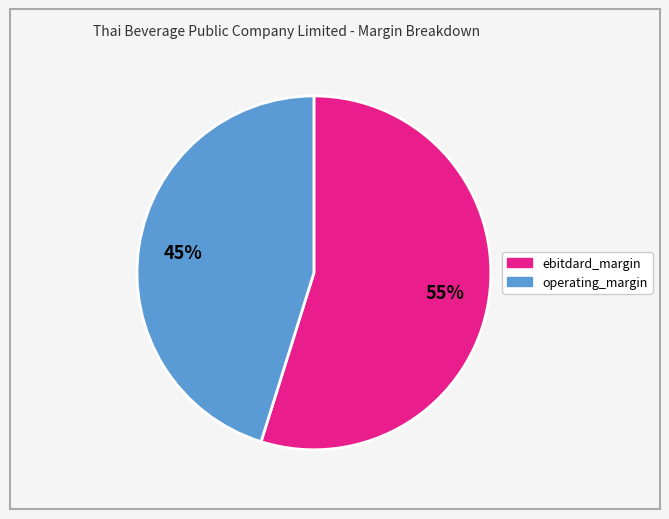

Which slice represents more than half of the pie?

ebitdard_margin